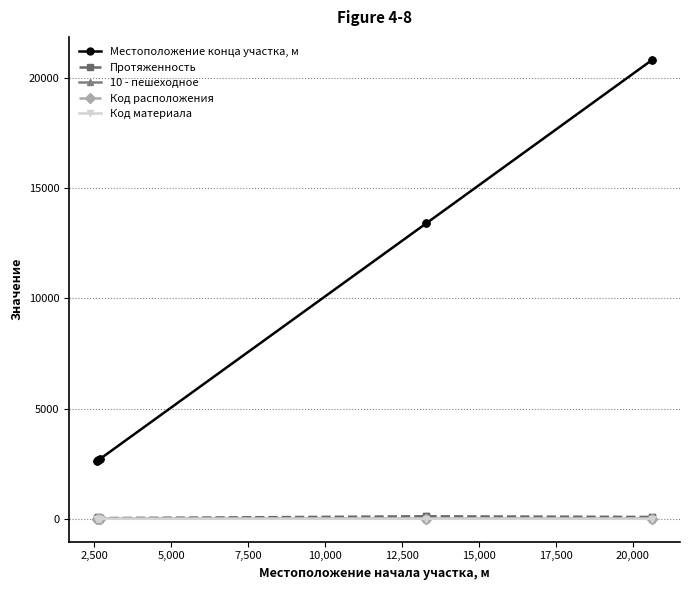

How many data points in Протяженность are less than 73?

4